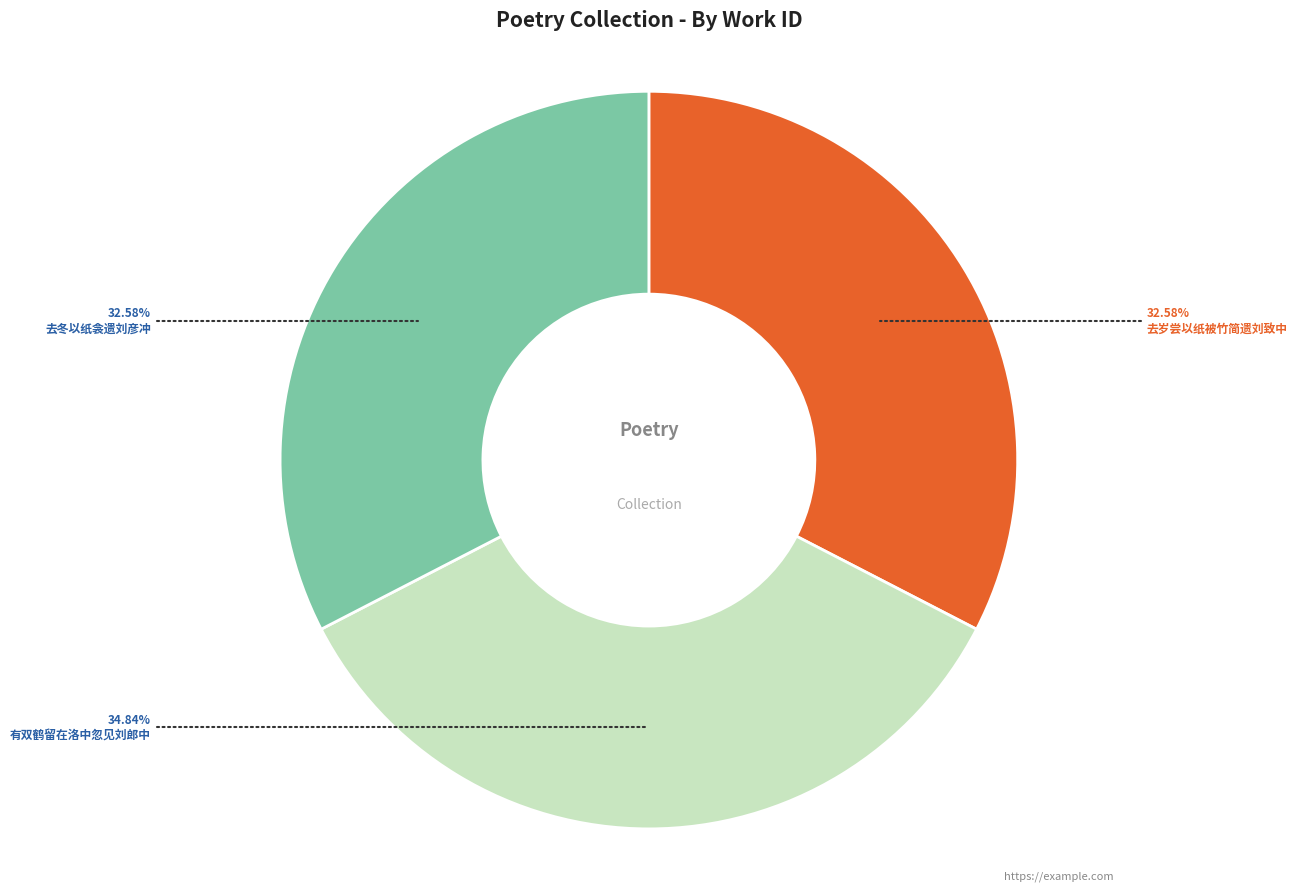

Is there a majority slice in this chart?

No